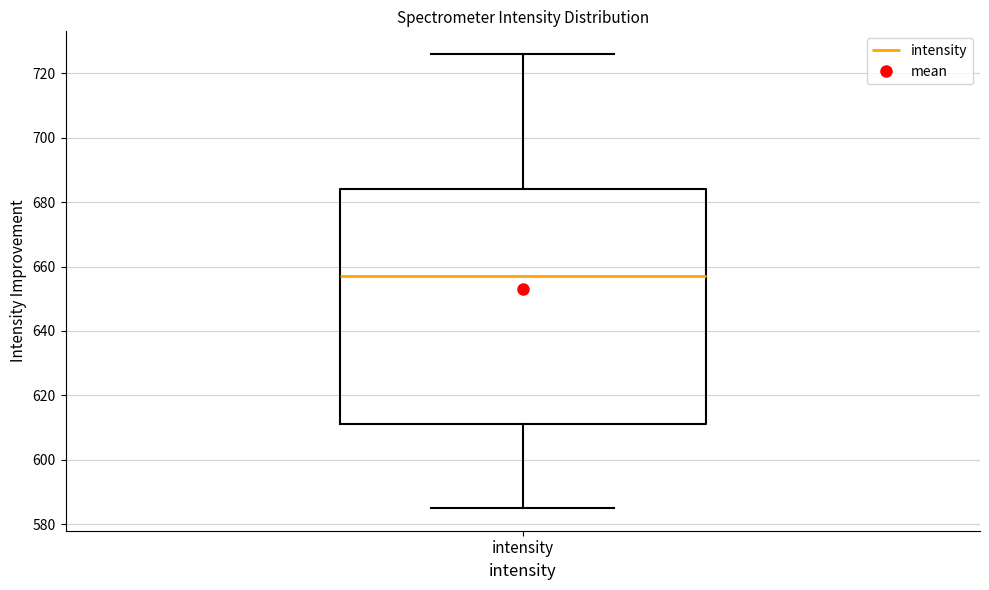

Transcribe this box plot: give where the median line is, the range the box spans, and where the two whiskers end, as read against the y-axis. The values are not printed on the chart, so give them approximately, as read against the axis.

median 658, box 612 to 684, whiskers 586 to 726